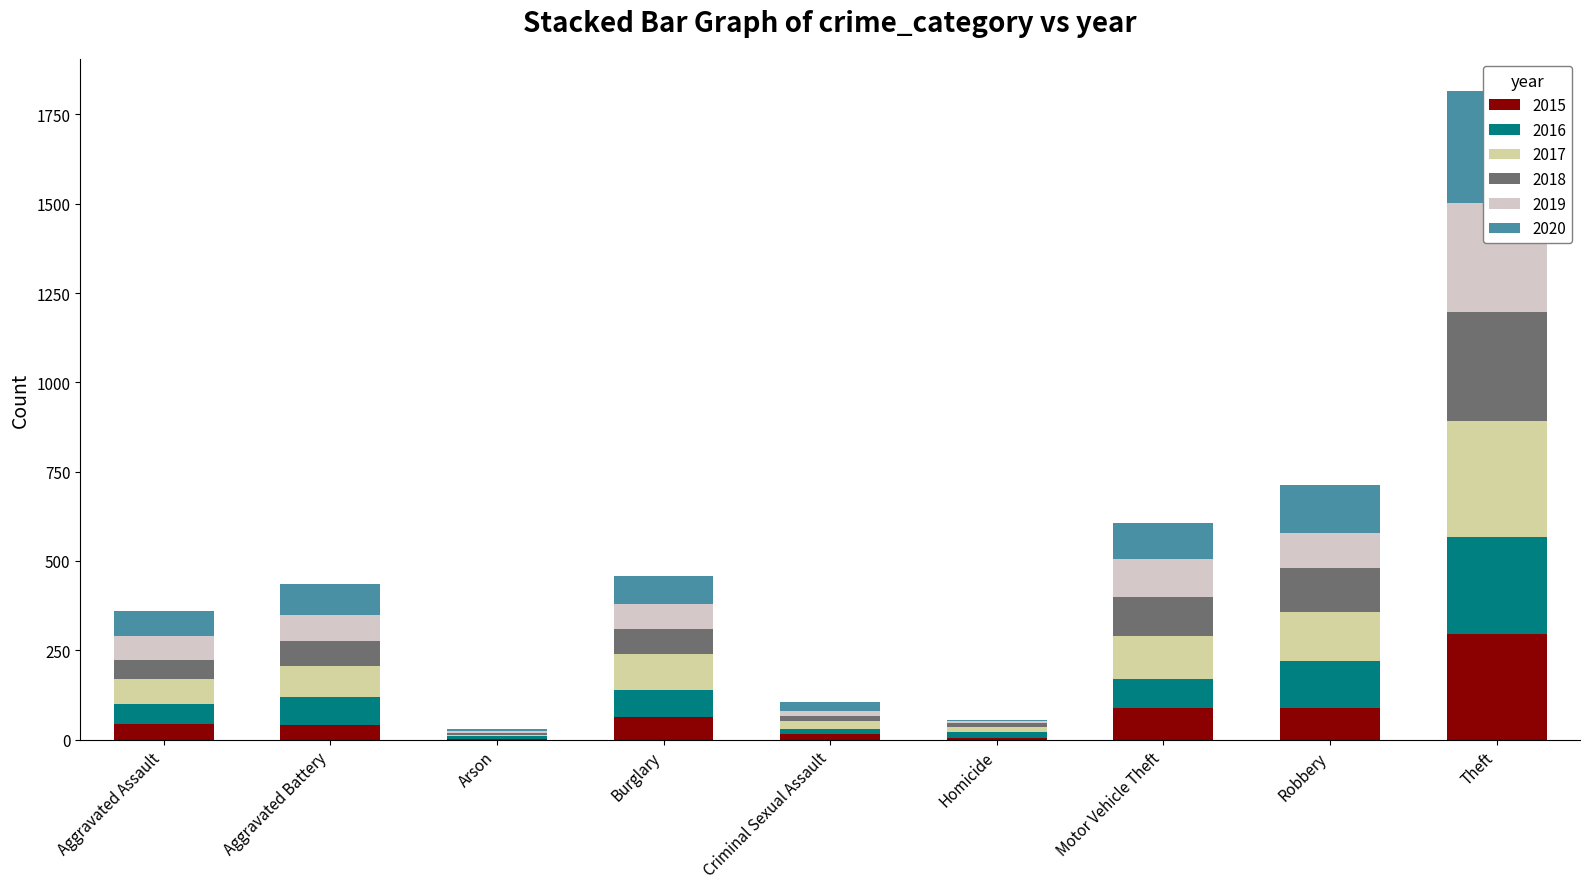

What are all the series names shown in the legend?

2015, 2016, 2017, 2018, 2019, 2020